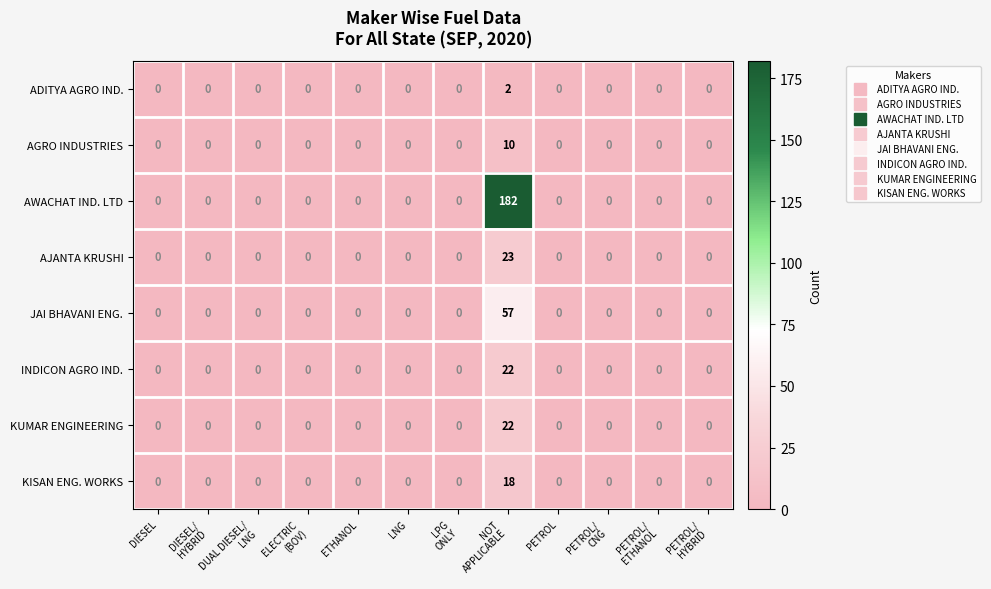

Which series has the largest total across all categories?

AWACHAT IND. LTD